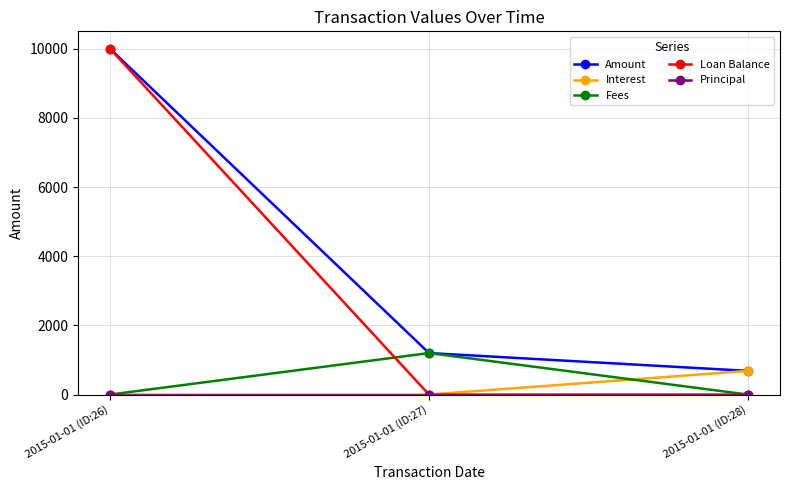

Which series has the largest total across all categories?

Amount